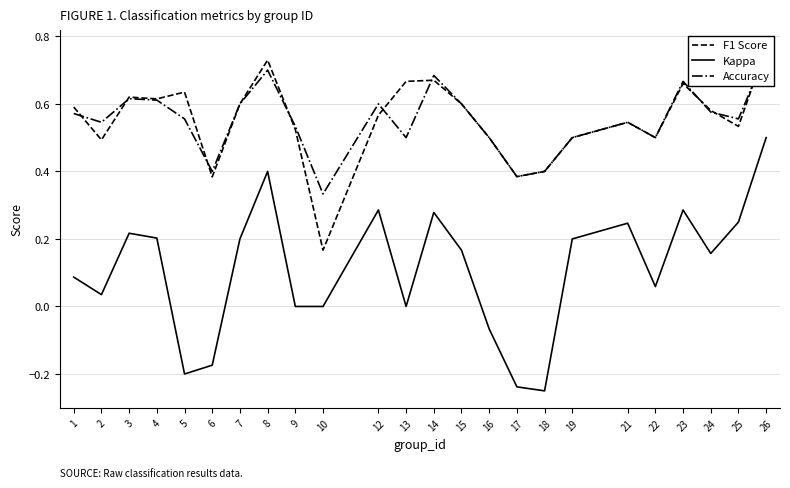

At which category does the chart reach its minimum across all series?

18